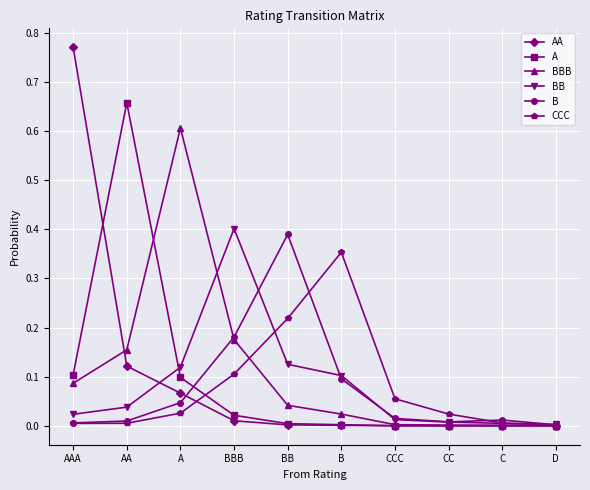

Where is the first local maximum for BBB?

A